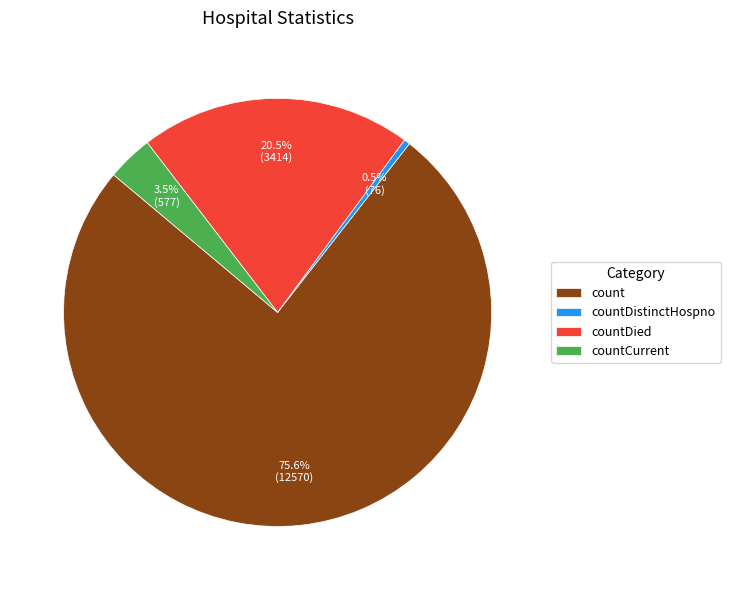

Count the number of slices in the pie.

4